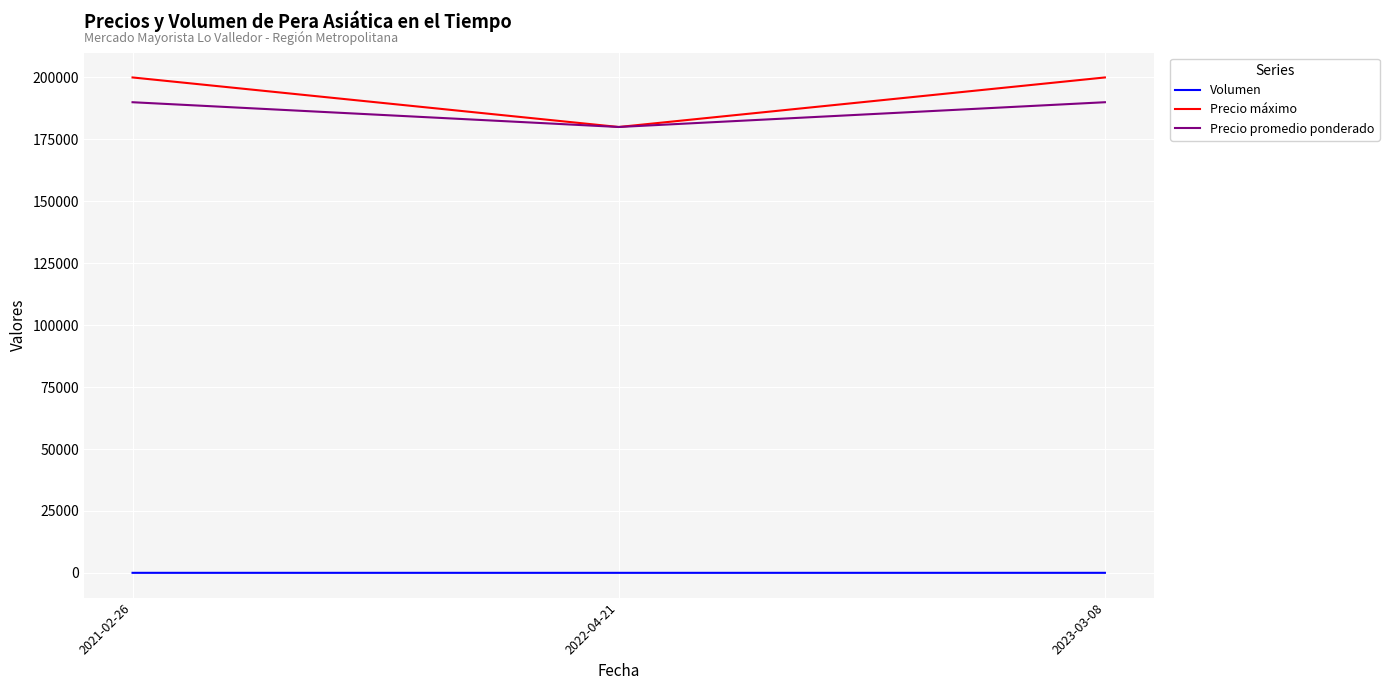

How many lines are shown in the chart?

3